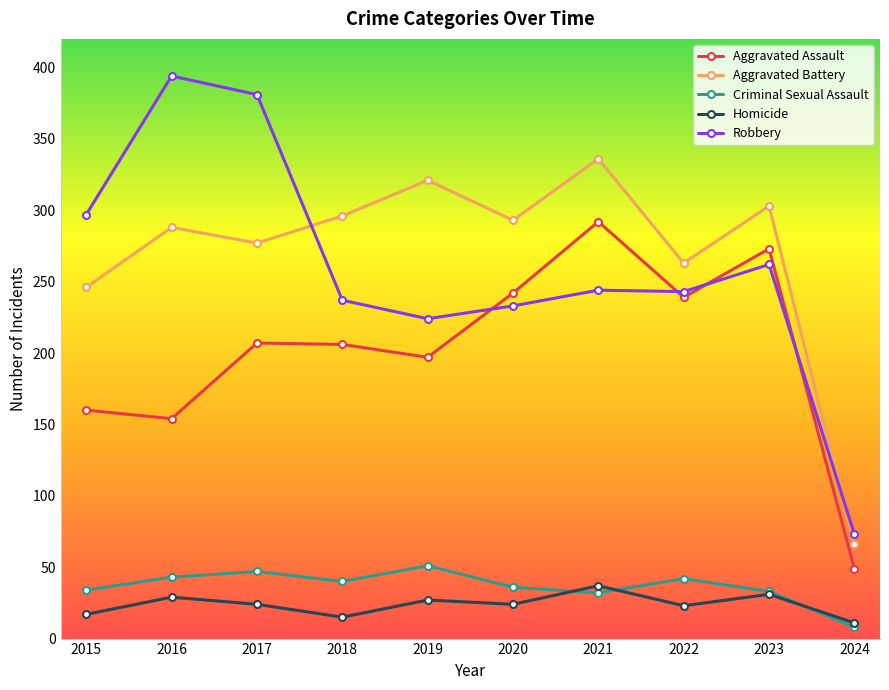

True or false: Criminal Sexual Assault has a value of 64 at 2022.

False